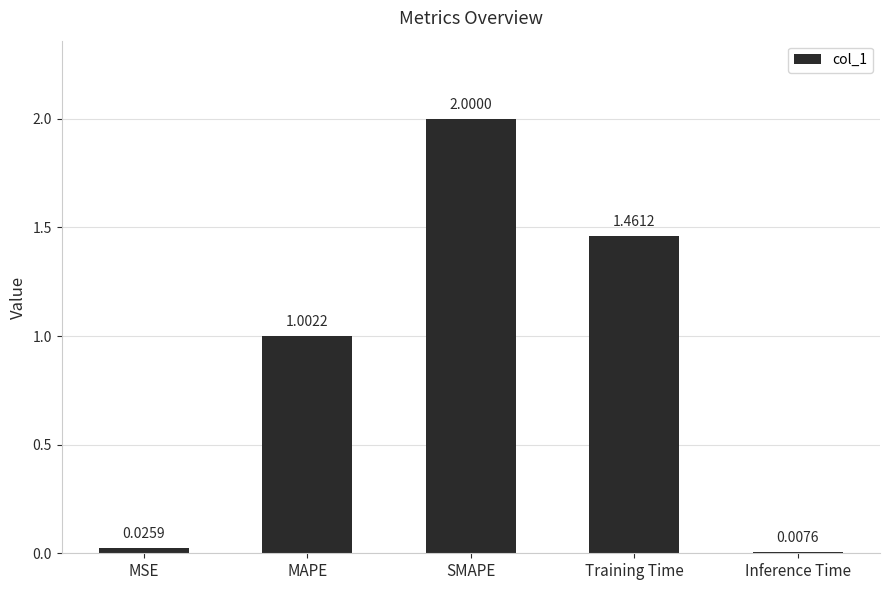

What is the average value?

0.9